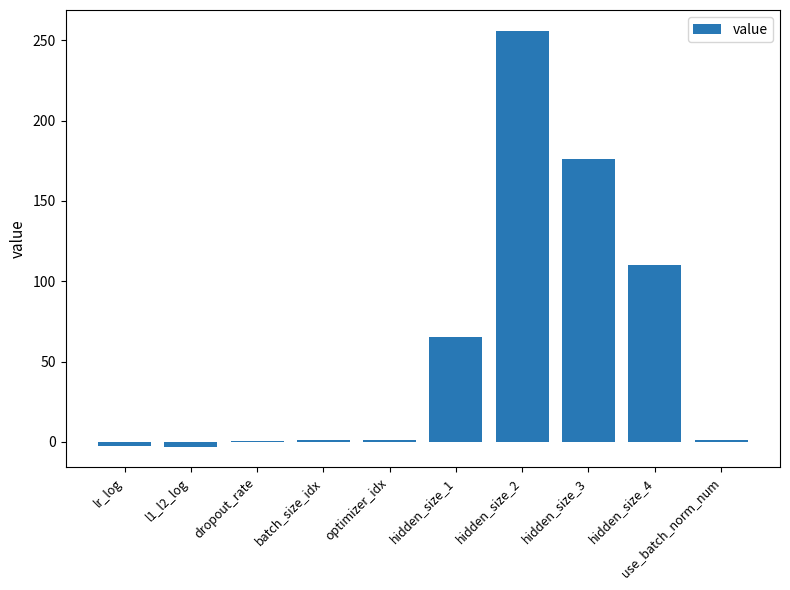

What is the change in value from l1_l2_log to optimizer_idx?

+3.9